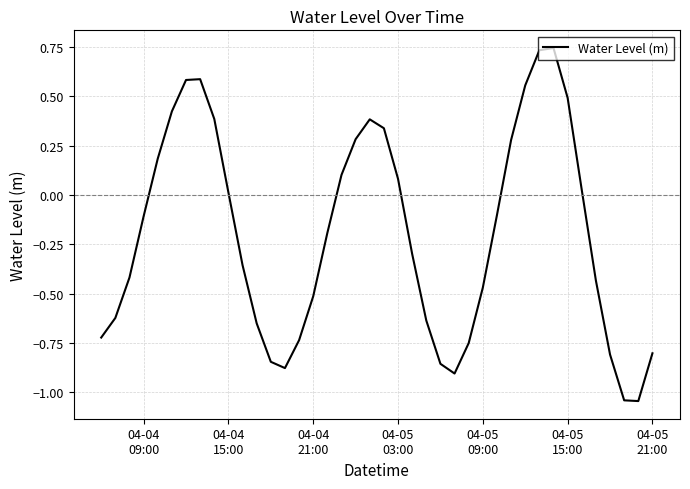

What is the sum of all values?

-8.0